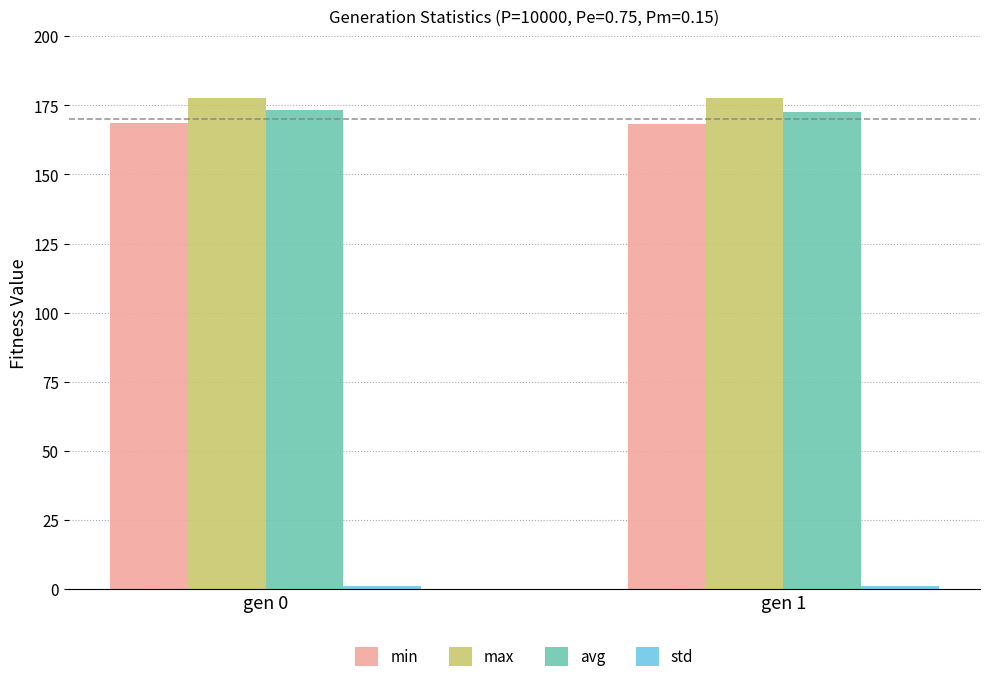

How many bars are there in each group?

4